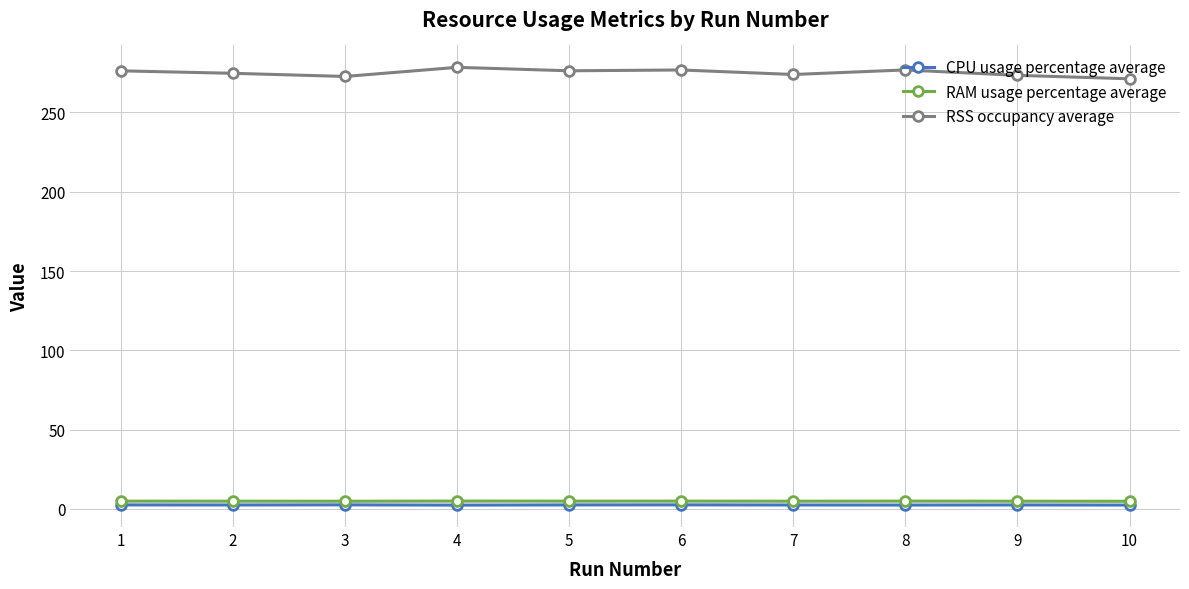

True or false: RSS occupancy average and CPU usage percentage average intersect in this chart.

False